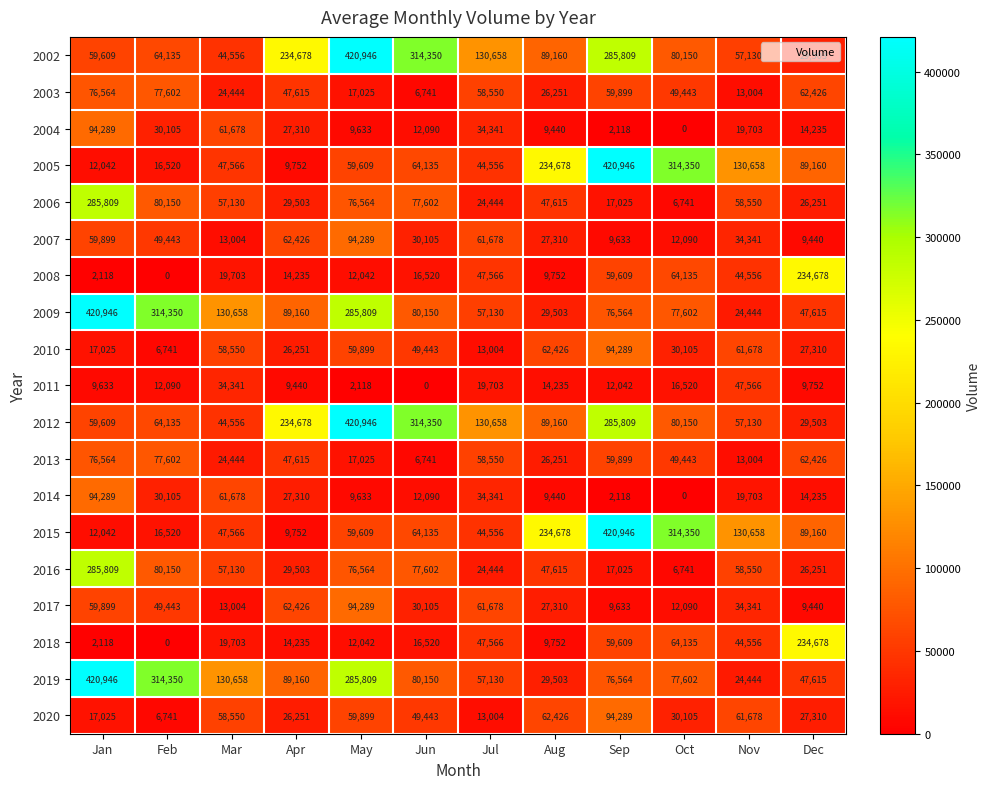

What is the average value of the 2016 series?

65615